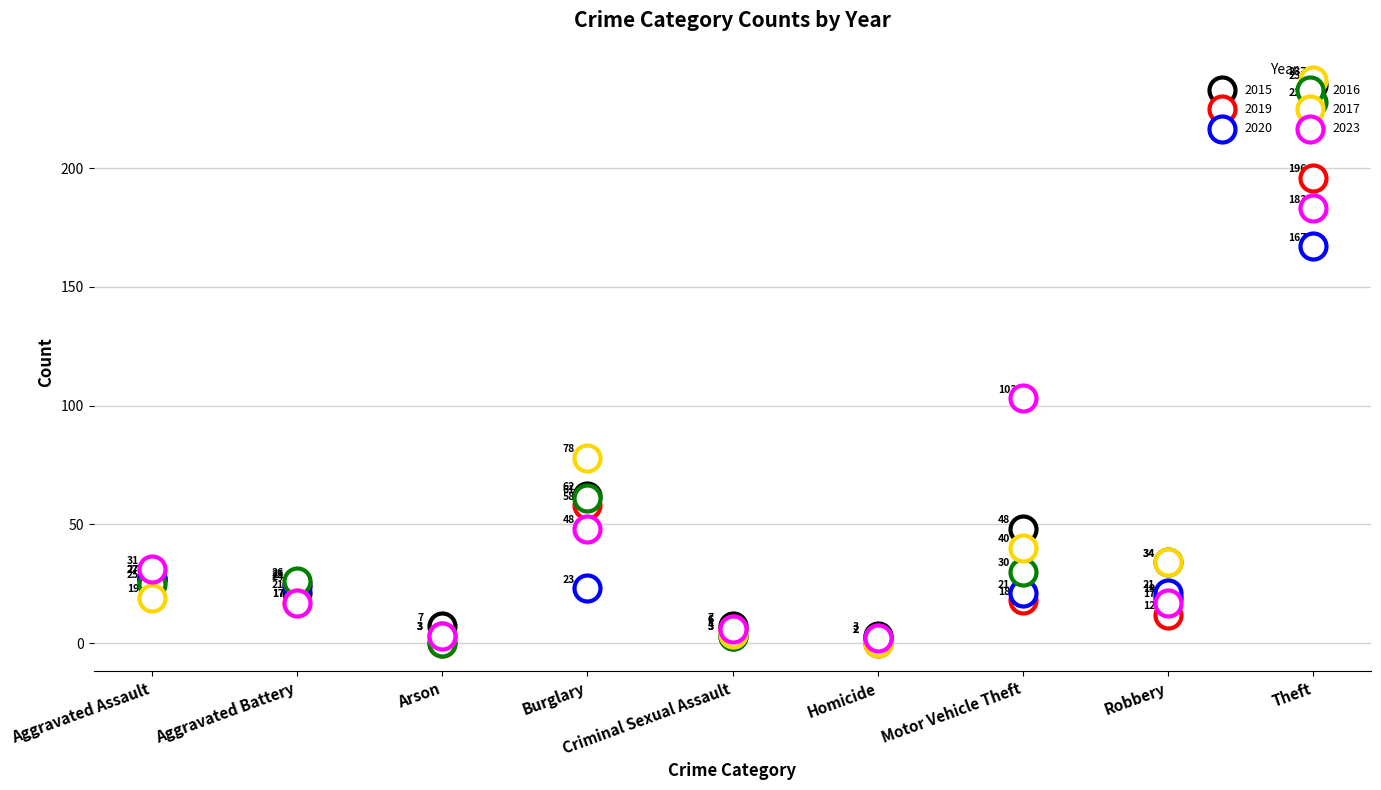

Which series contains the highest Y value?

2017